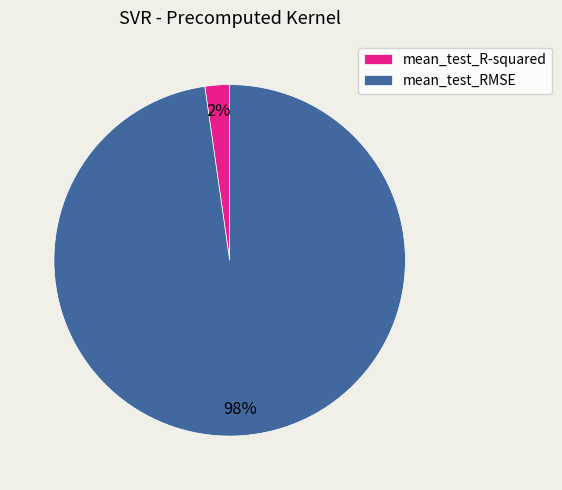

To the nearest percent, what percentage of the pie is mean_test_RMSE?

98%